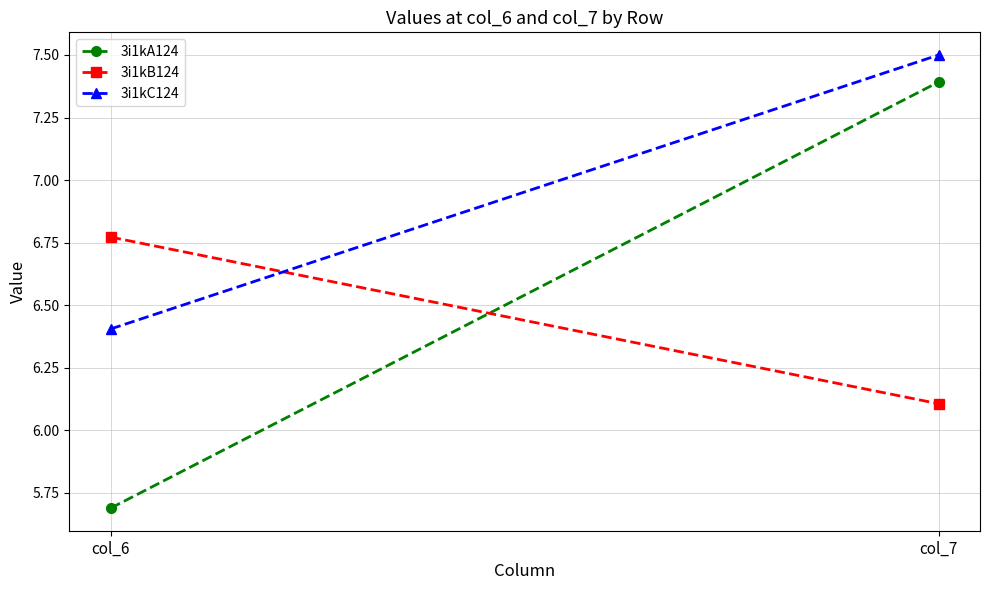

Reading left to right, transcribe all the data shown in this chart.

3i1kA124: col_6=5.7	col_7=7.4
3i1kB124: col_6=6.8	col_7=6.1
3i1kC124: col_6=6.4	col_7=7.5